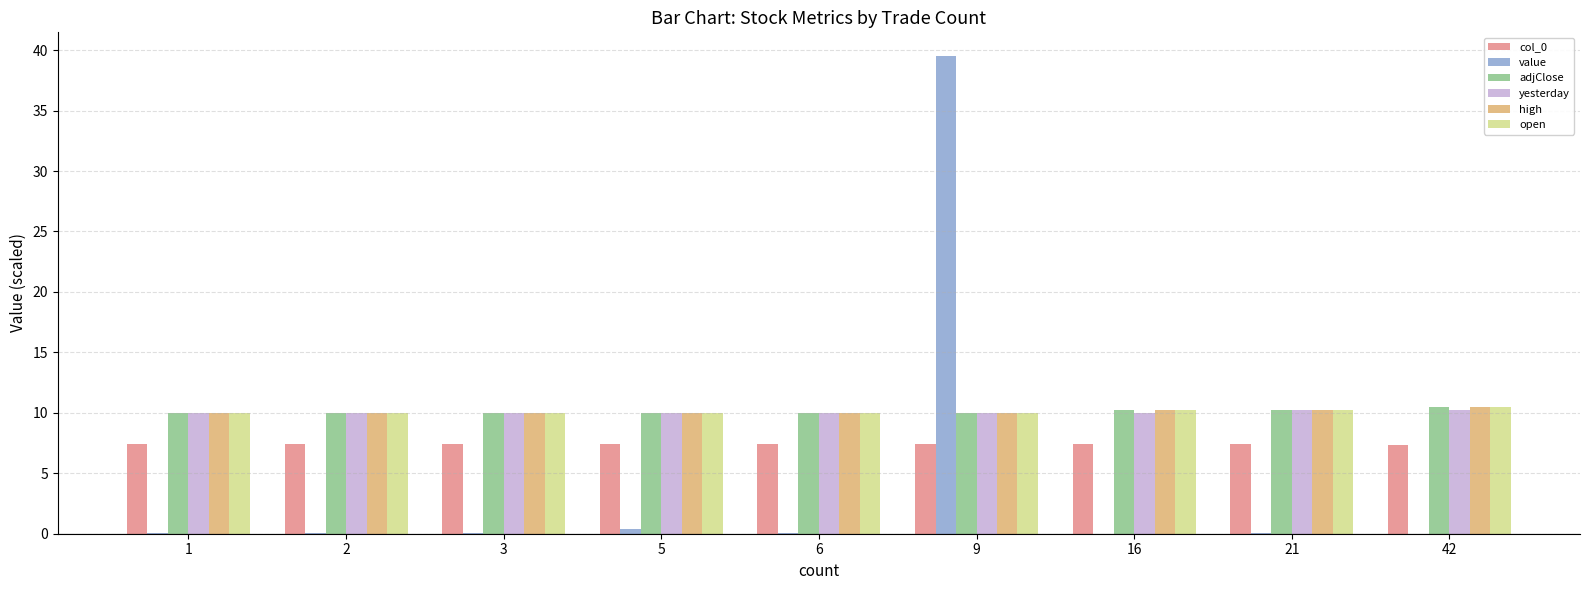

What is the maximum value for open?

10.5